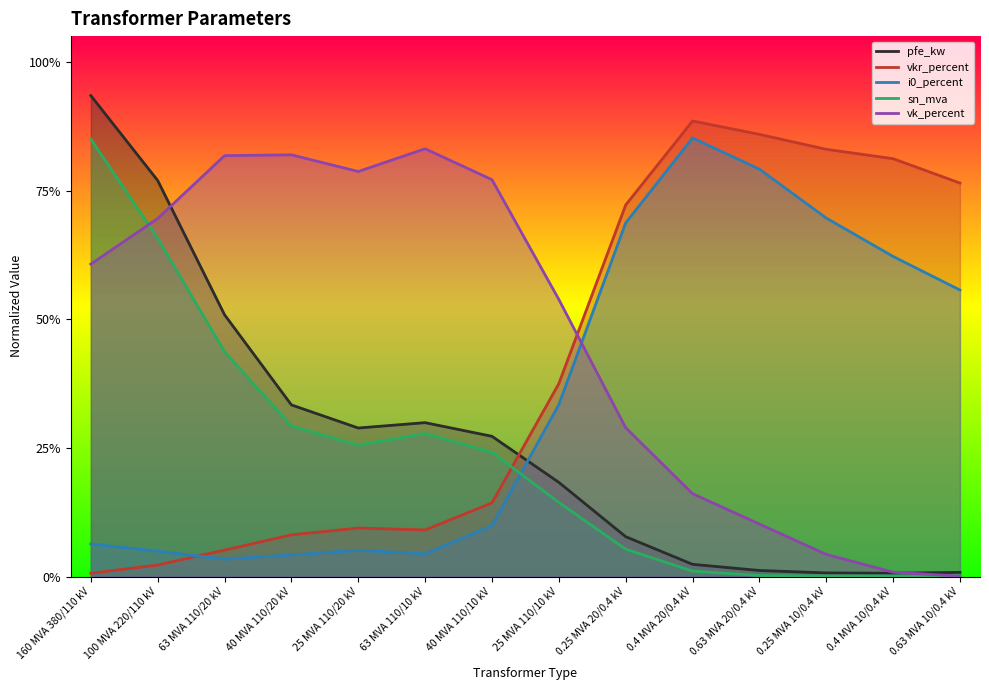

What are all the series names shown in the legend?

pfe_kw, vkr_percent, i0_percent, sn_mva, vk_percent